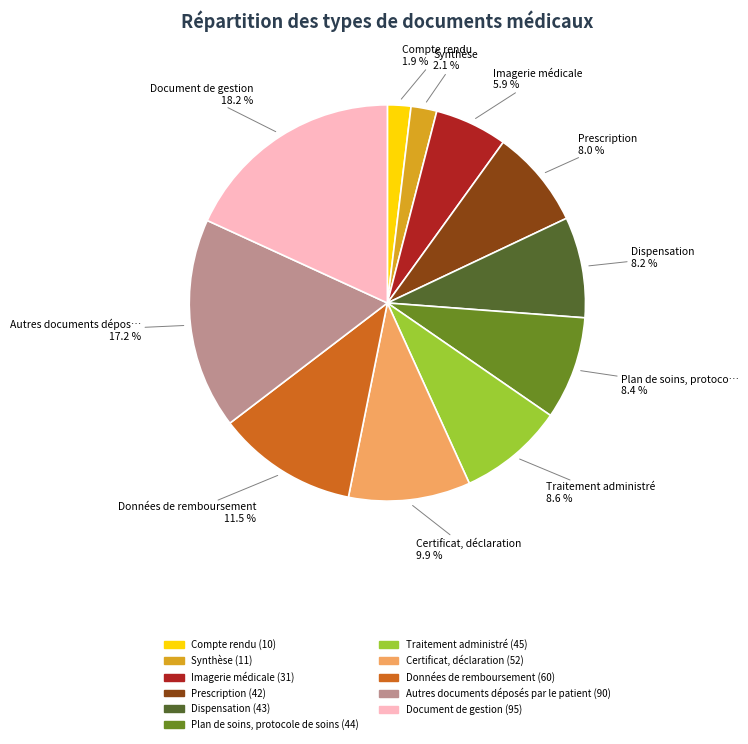

The Traitement administré slice represents 19% of the pie. True or false?

False